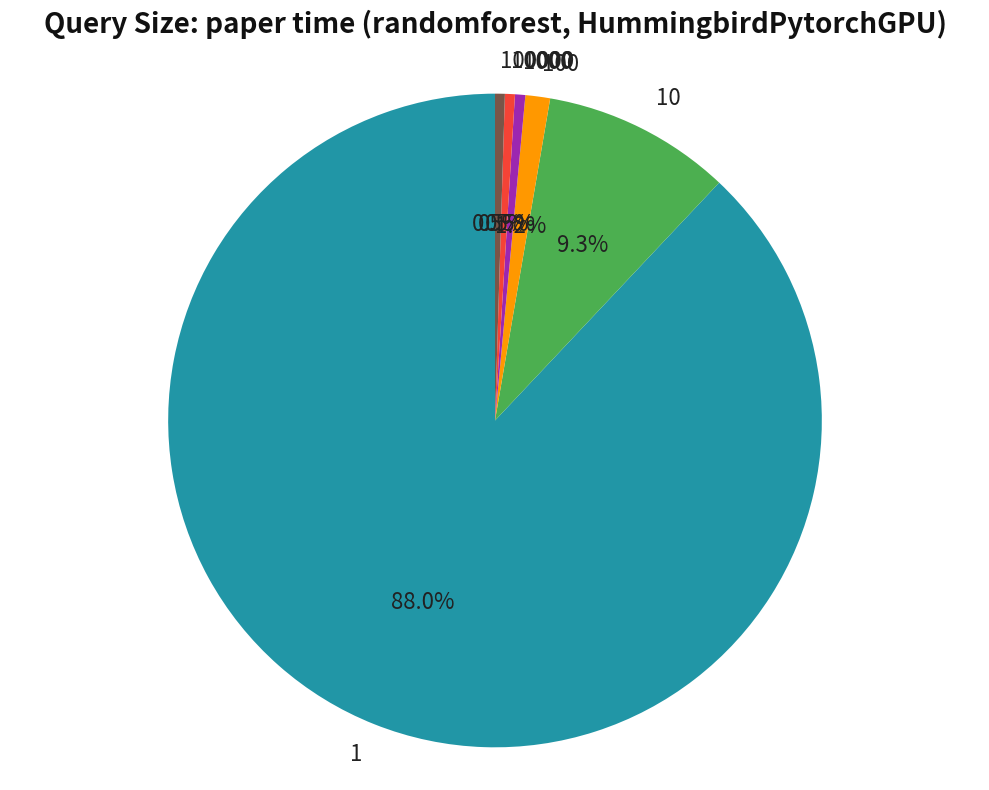

True or false: 1000 accounts for 1% of the total.

True